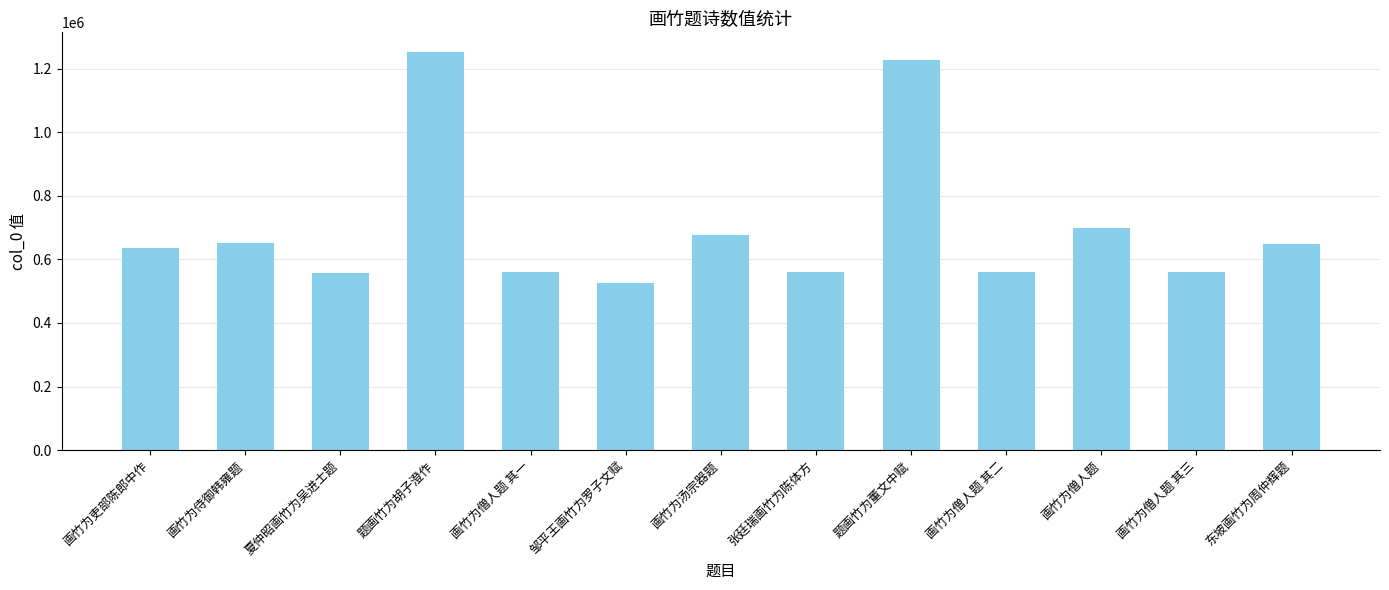

How many distinct data groups are displayed?

1